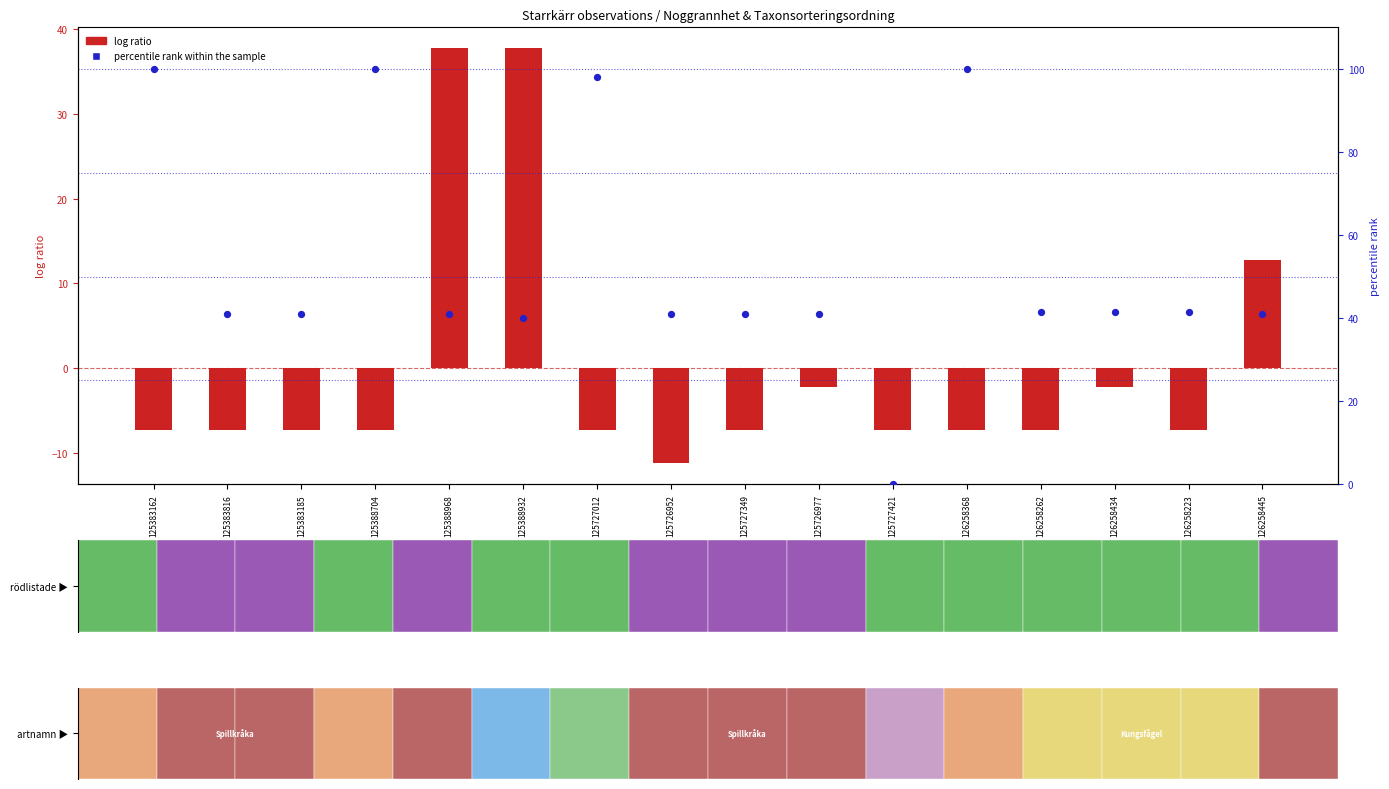

Which series has the largest total across all categories?

percentile rank within the sample